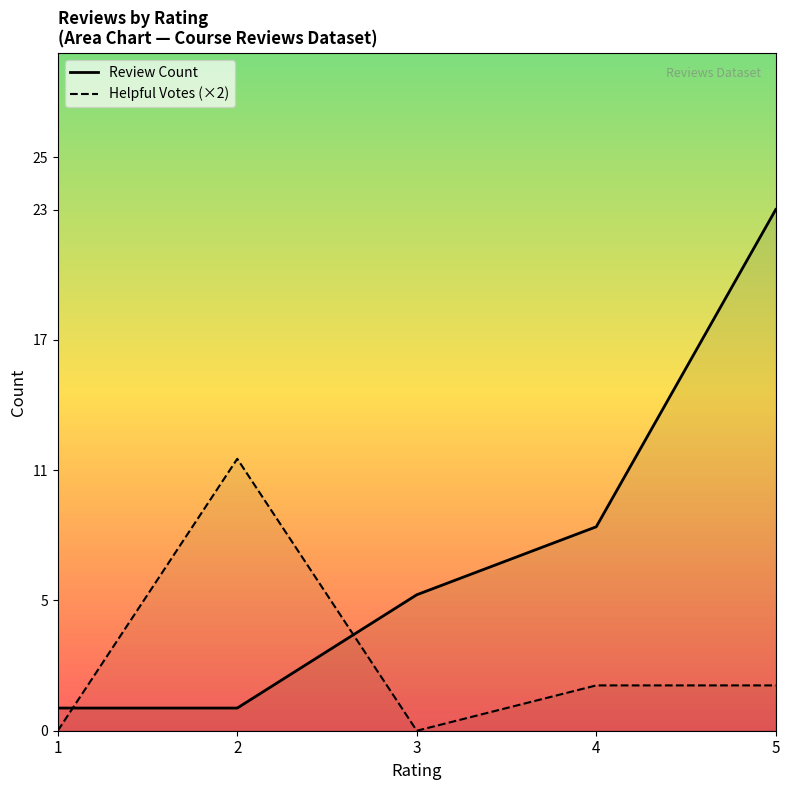

At how many categories does at least one series exceed 9?

2